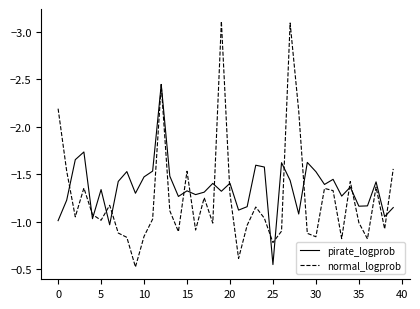

Which series has the widest spread of values?

normal_logprob